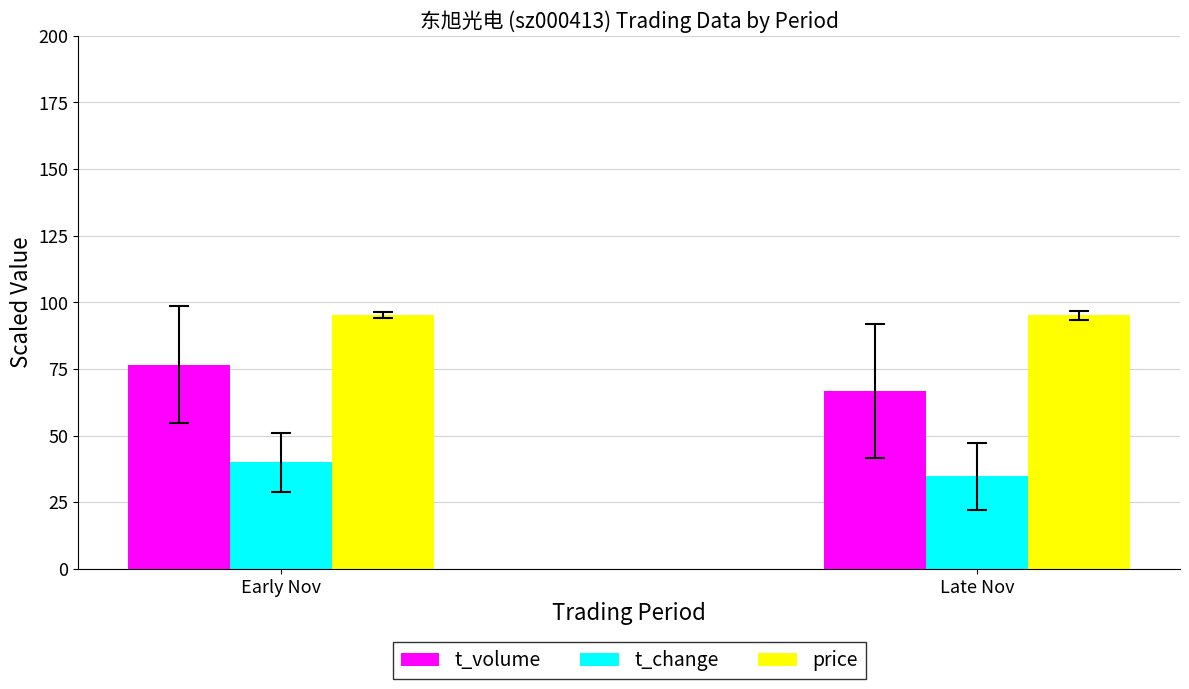

What value does the t_change series have at Late Nov?

34.7